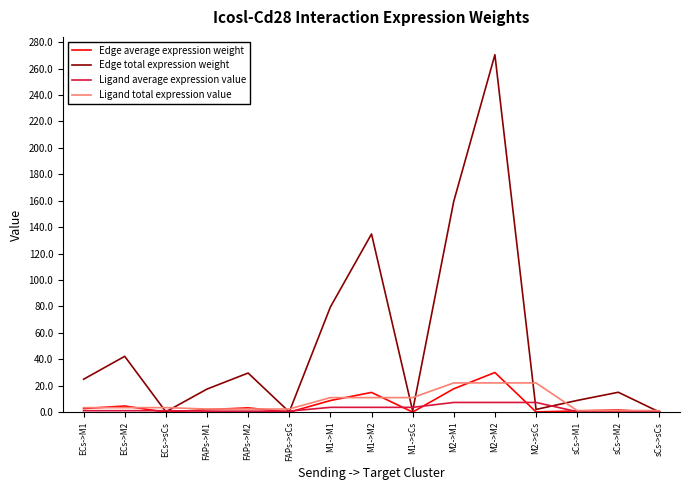

At how many categories does at least one series exceed 85?

3